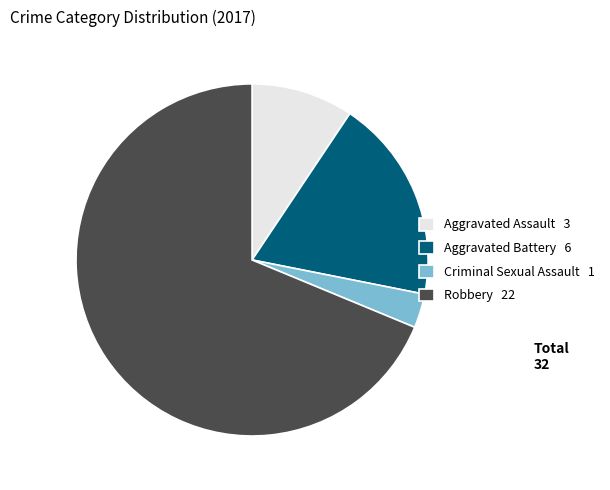

Which has a higher value, Aggravated Battery or Criminal Sexual Assault?

Aggravated Battery